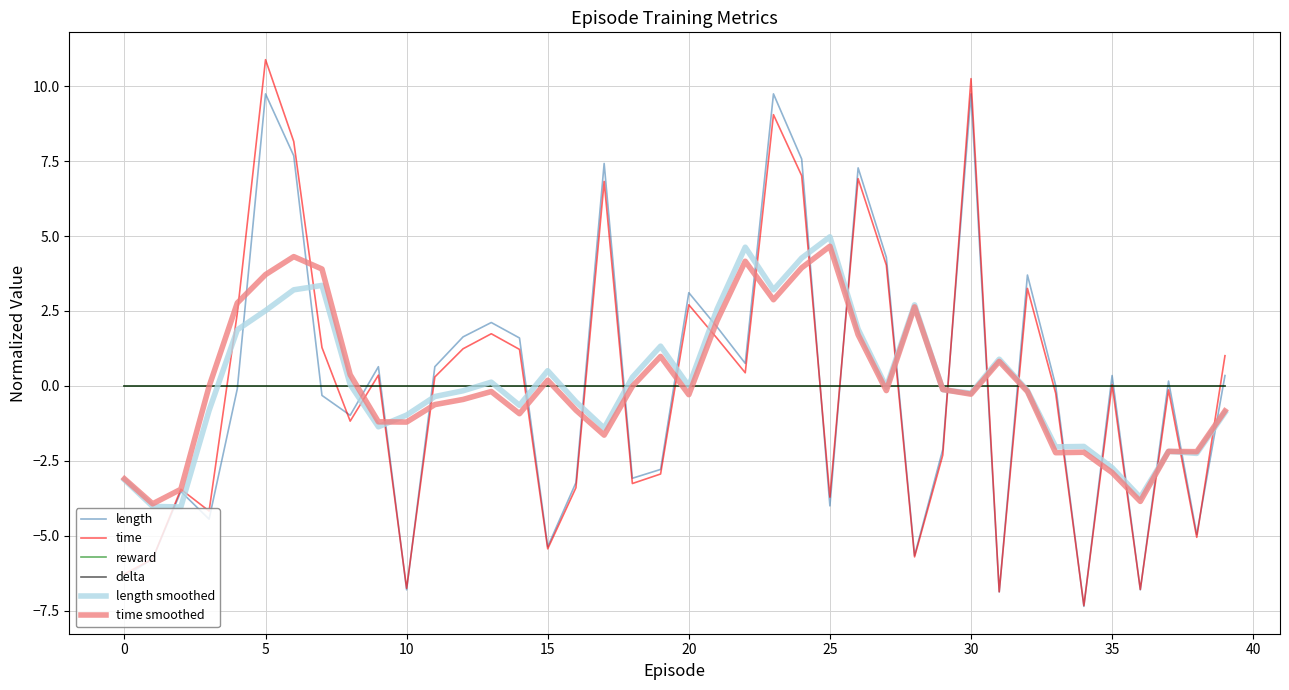

How many lines are shown in the chart?

6